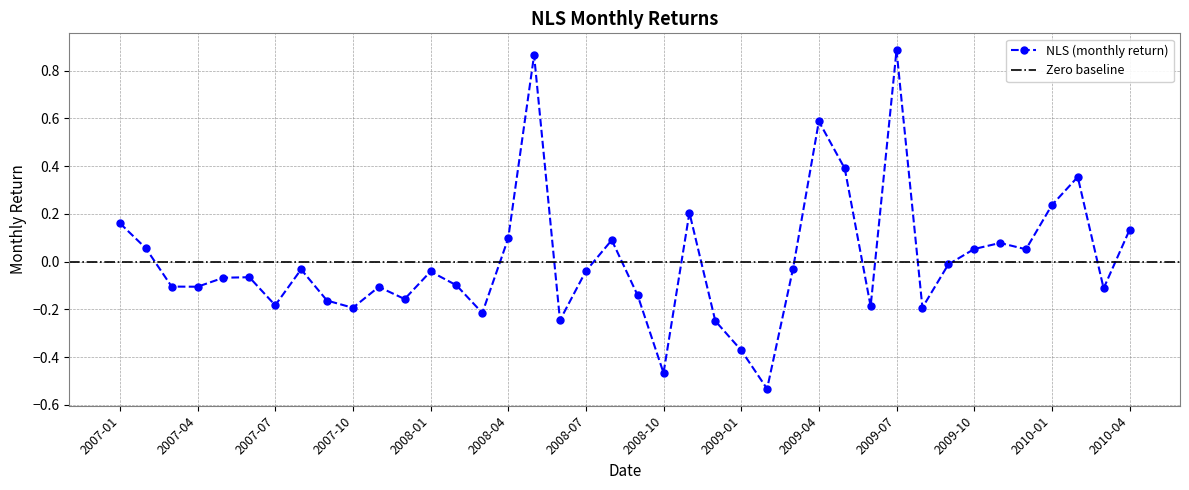

True or false: the data has more than 1 interior local peaks.

True